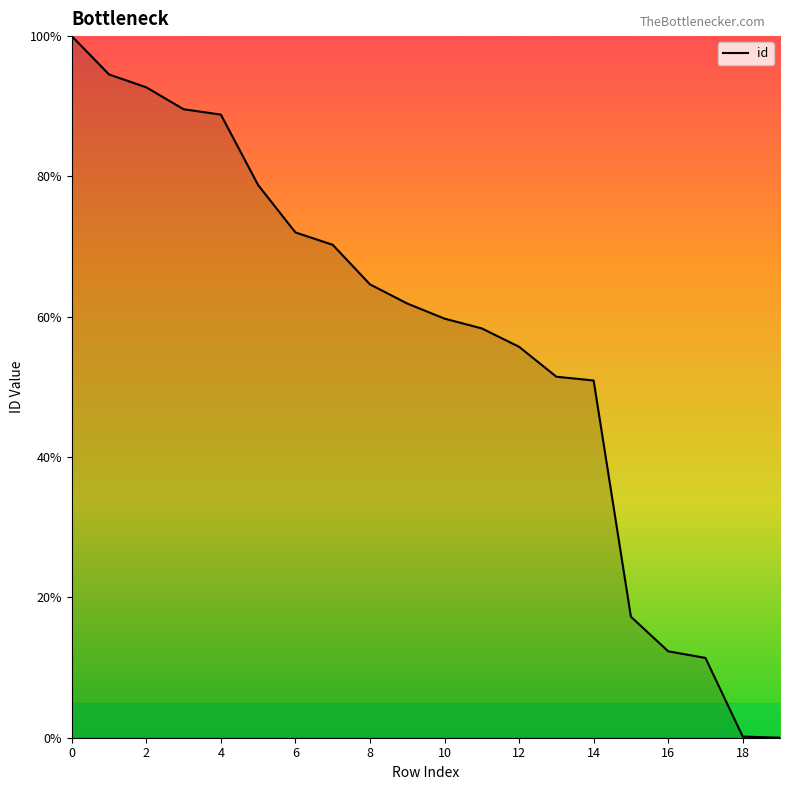

What is the difference between the maximum and second lowest values?

99.8